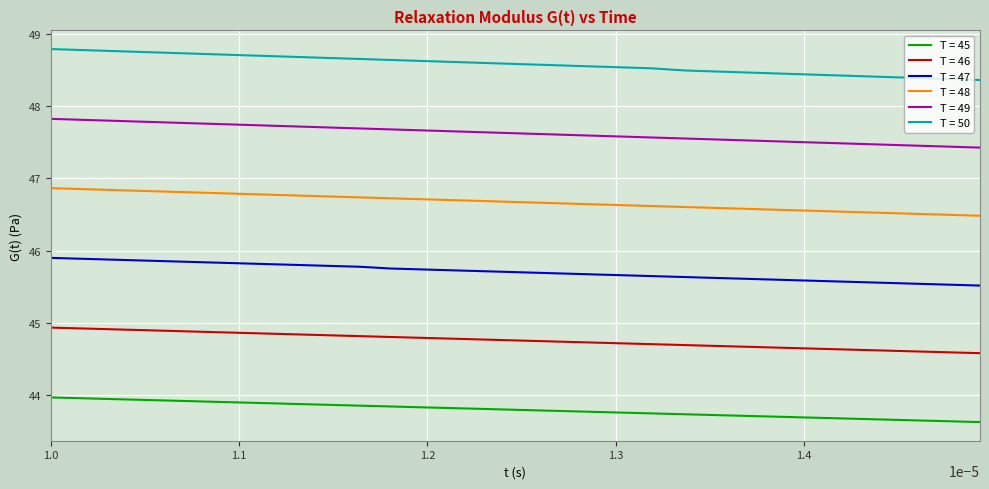

List the series in order of their peak value, highest first.

T = 50, T = 49, T = 48, T = 47, T = 46, T = 45